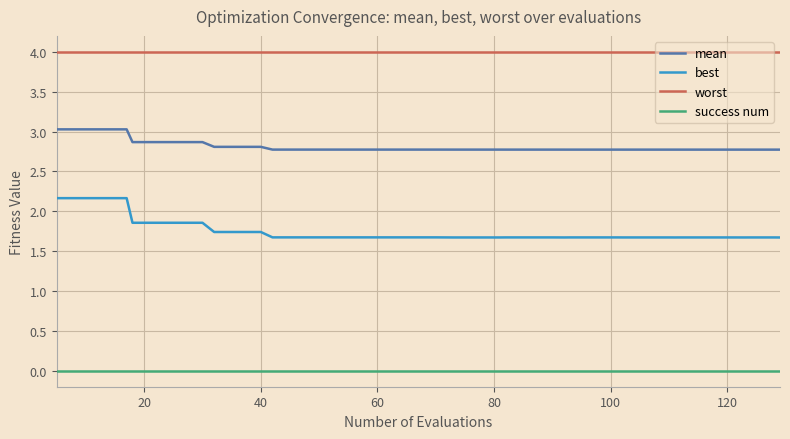

What is the greatest value displayed?

4.0